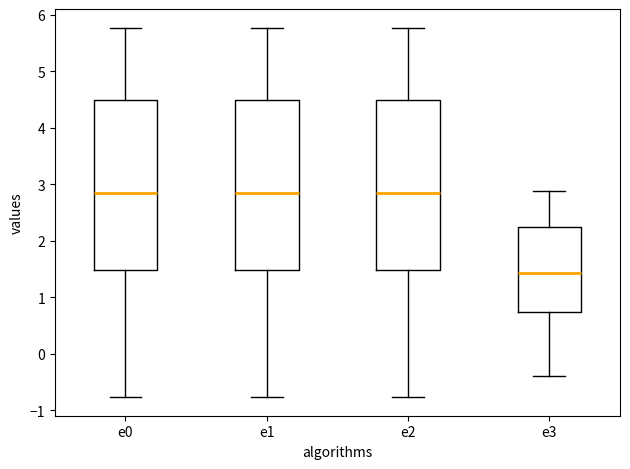

Where does the upper whisker of the box for e2 end on the y-axis? The values are not printed on the chart, so give them approximately, as read against the axis.

5.8